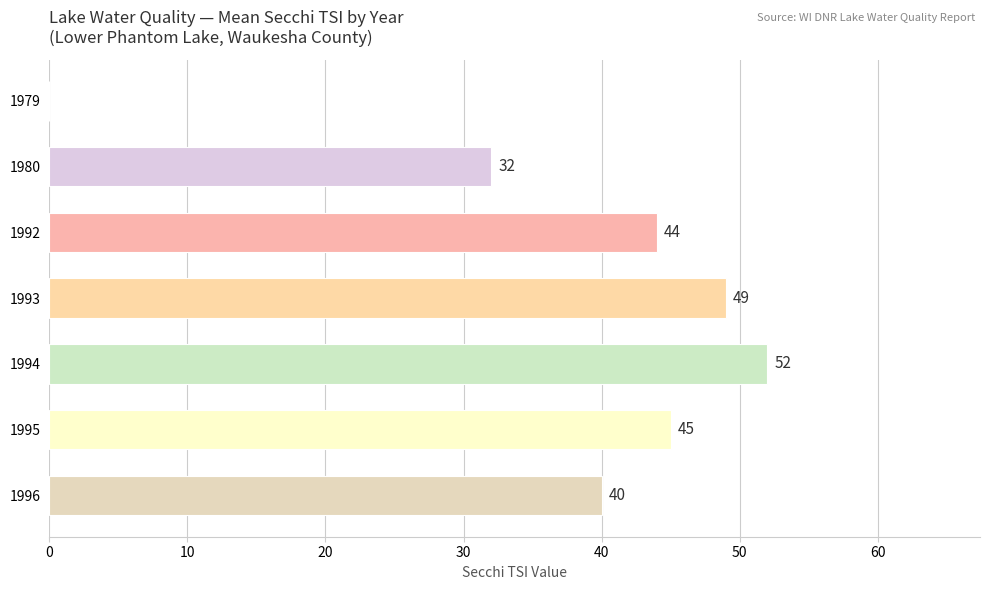

What is the sum of all values?

262